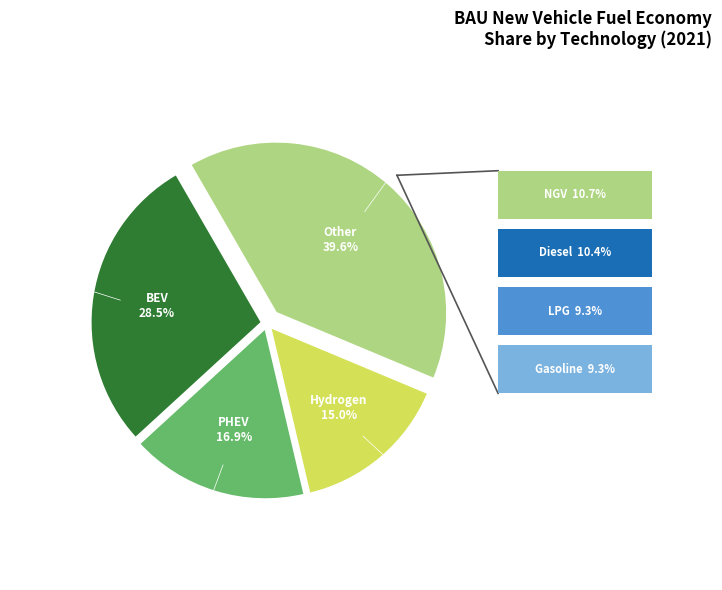

To the nearest percent, what portion does plugin hybrid vehicle represent?

17%